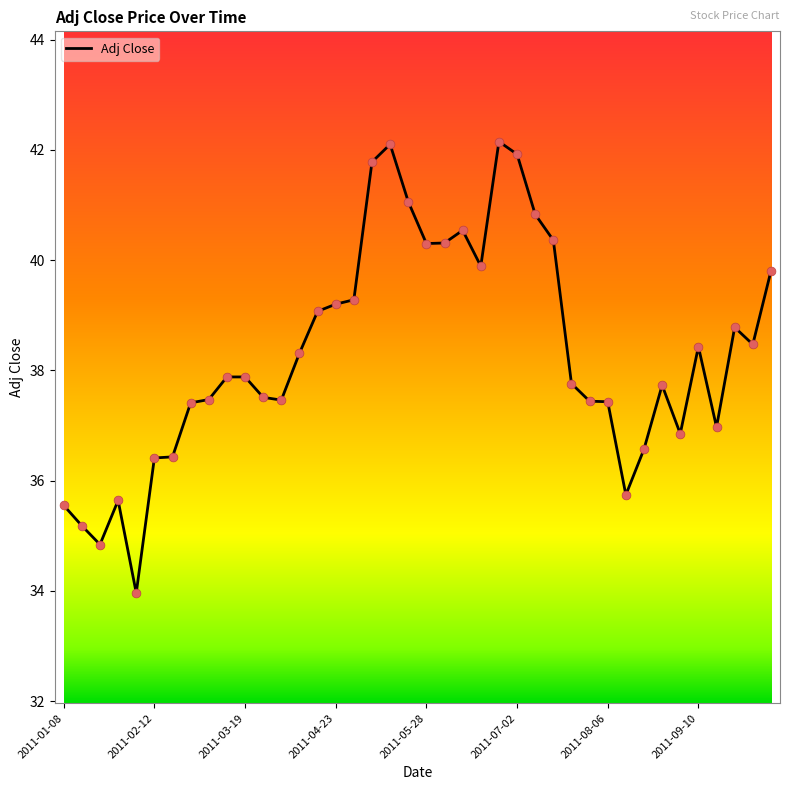

What is the difference between the maximum and minimum values?

8.2